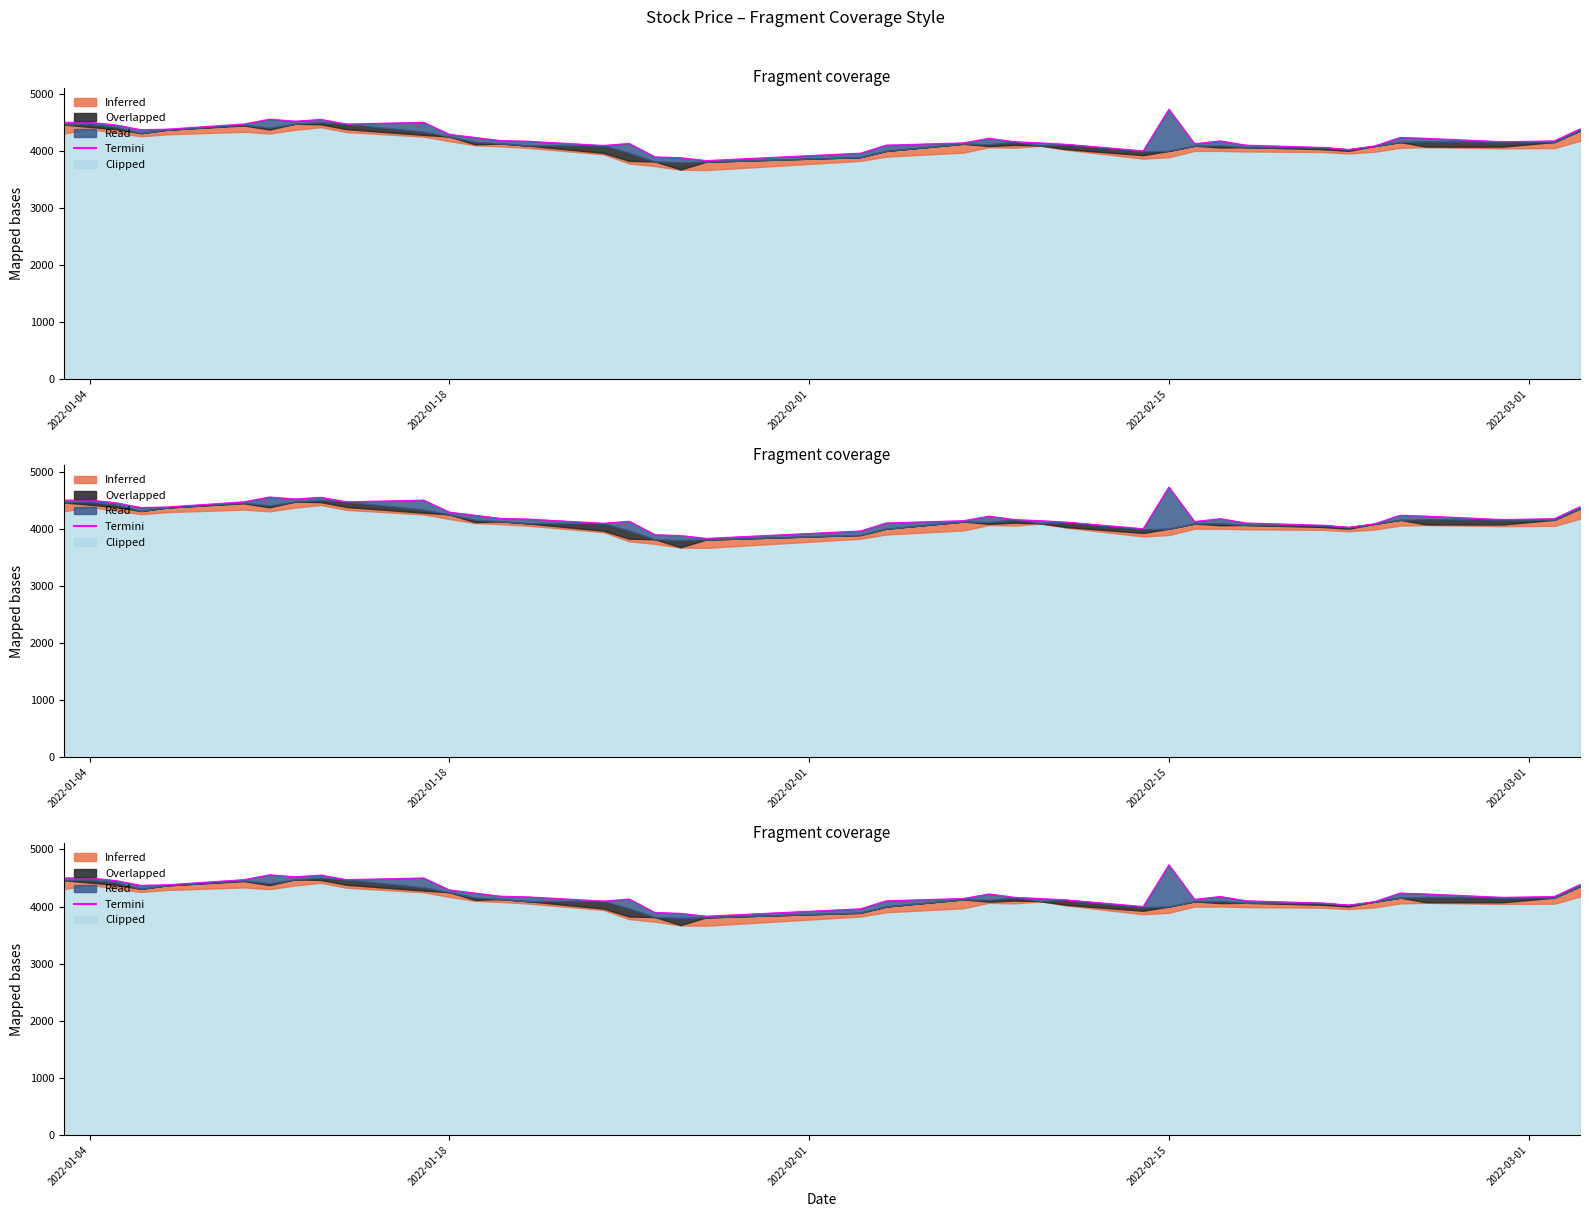

What is the value of the 36th point from the left?

4235